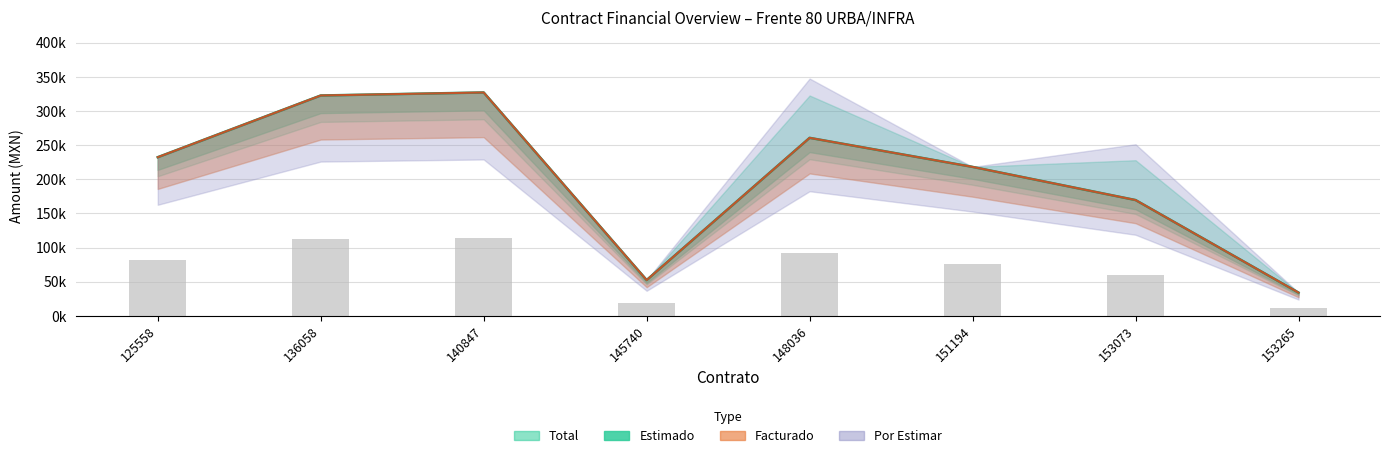

What position from the left is QRO-URB-PME-125558?

1